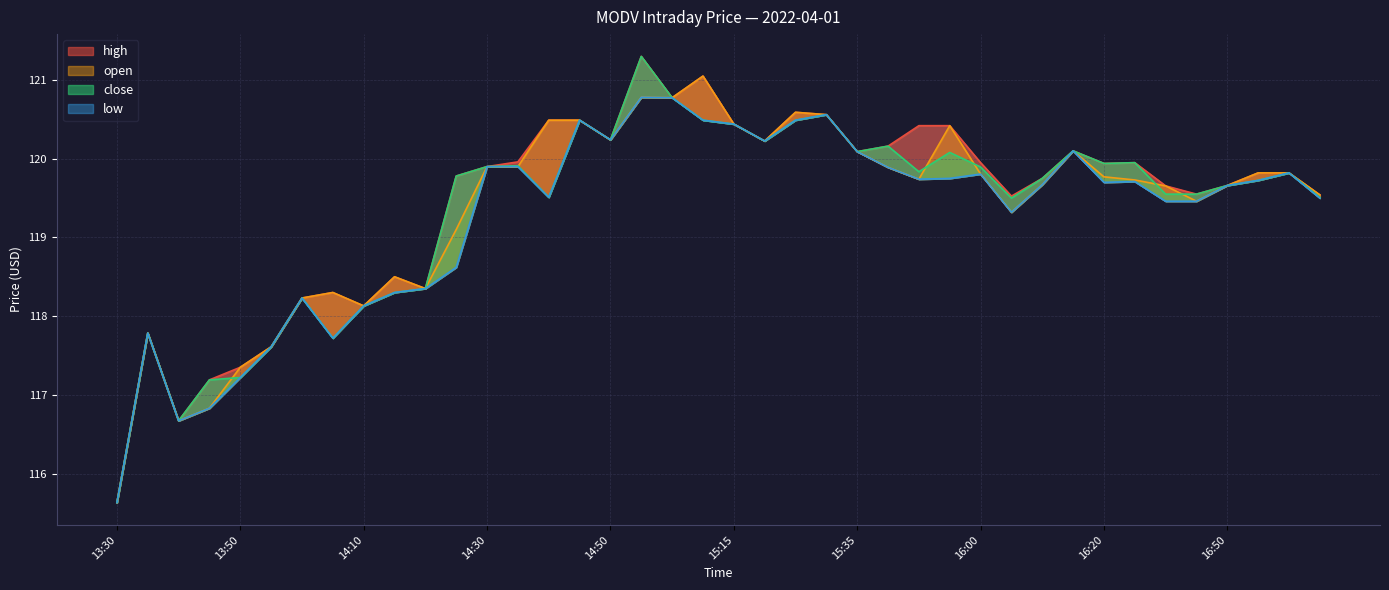

Which series has the largest total across all categories?

high